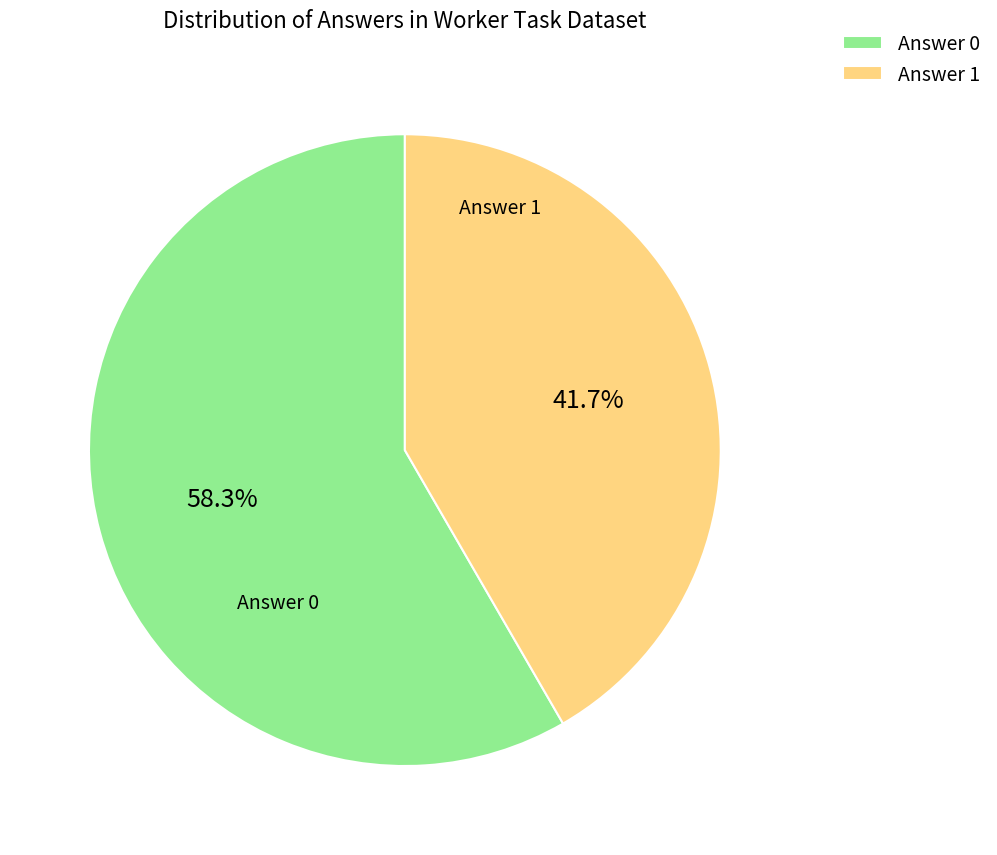

Which category has the biggest portion of the pie?

Answer 0